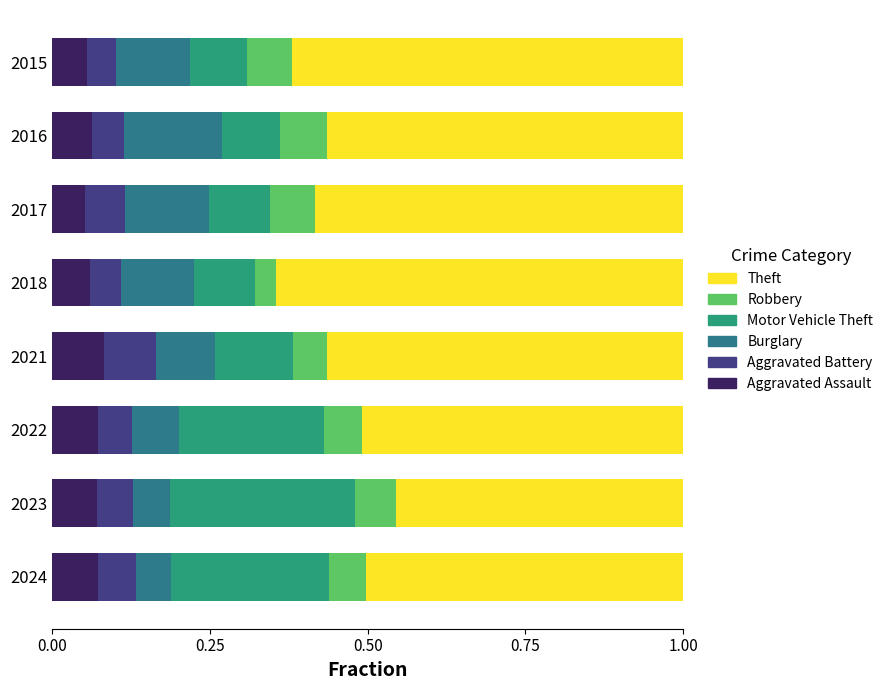

True or false: Aggravated Assault has a value of 0.0 at 2023.

False